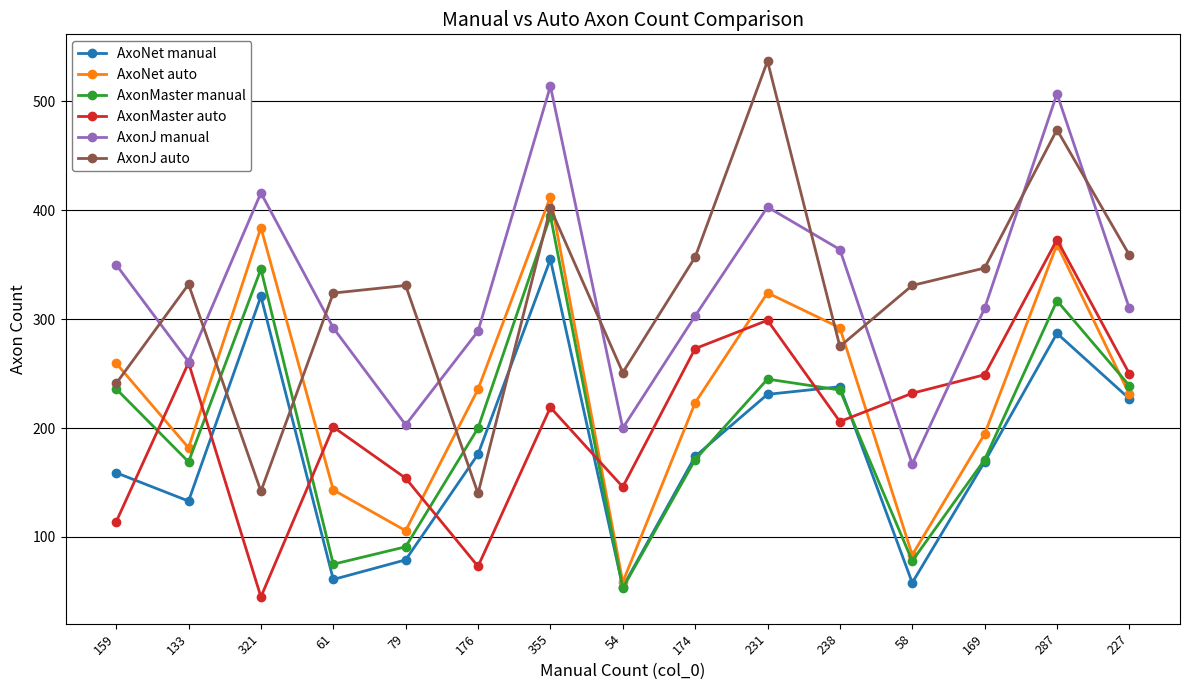

How many interior local valleys does the AxonMaster auto series have?

4